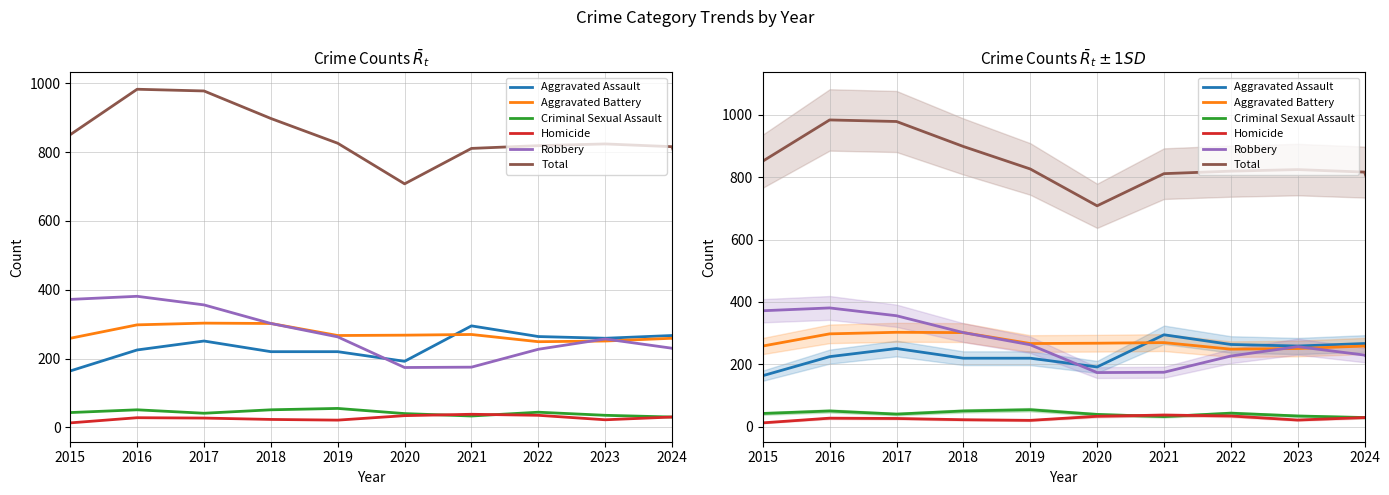

Which category has the highest value across all series?

2016